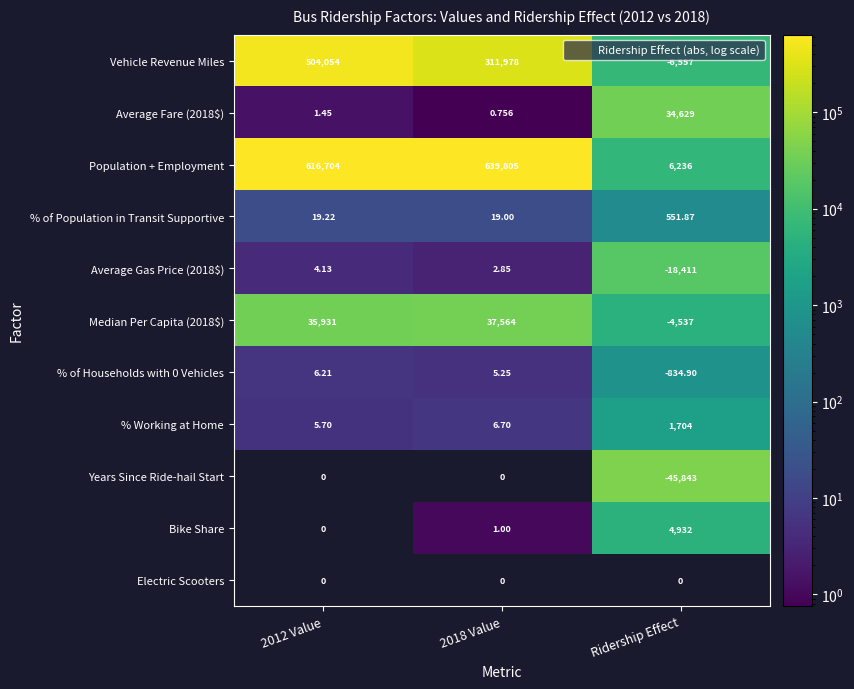

What is the sum of the Median Per Capita (2018$) values at 2012 Value and Ridership Effect?

40467.4